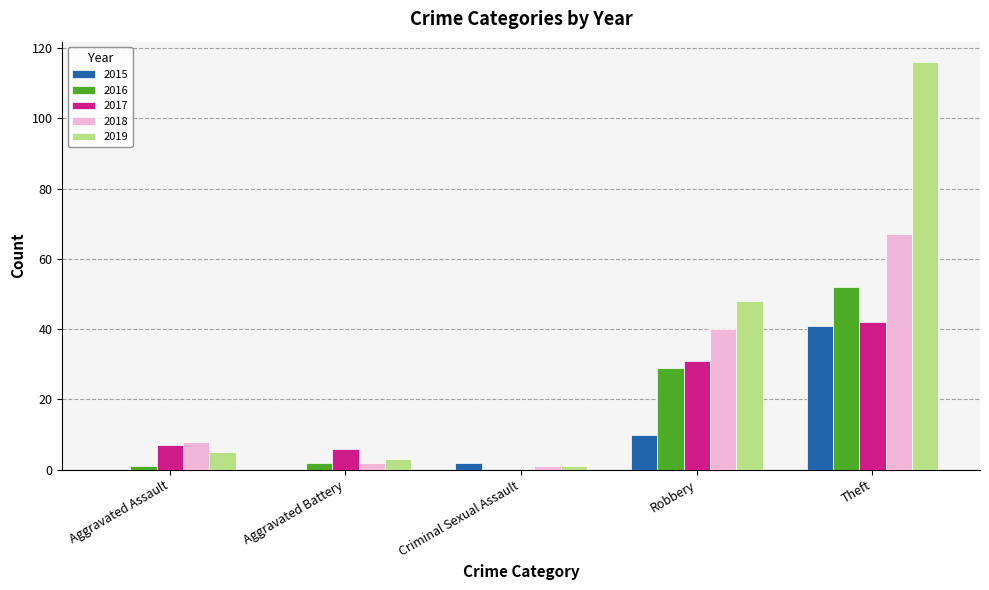

Which category has the highest value in the 2018 series?

Theft